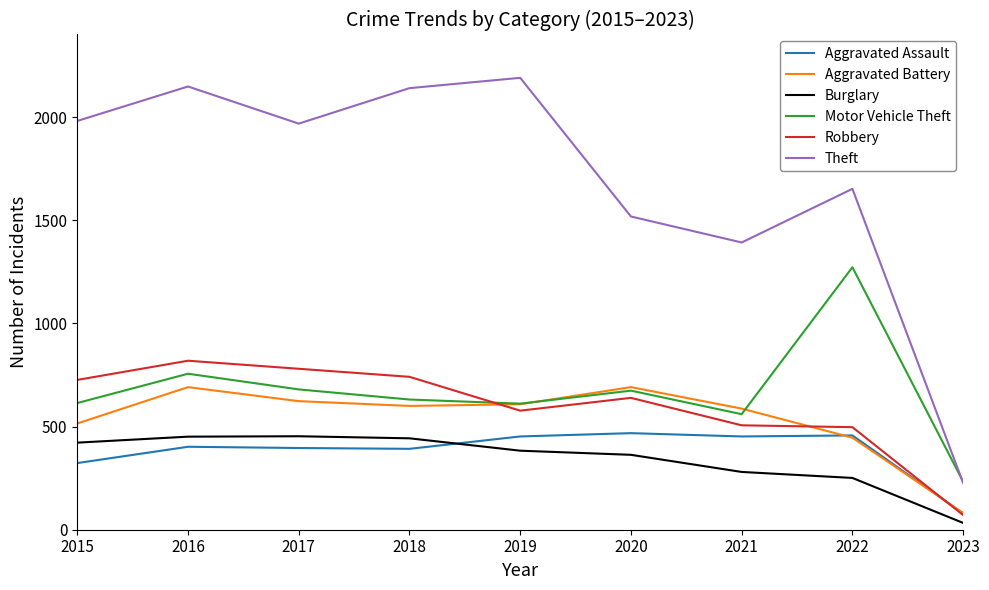

Which category has the lowest value across all series?

2023